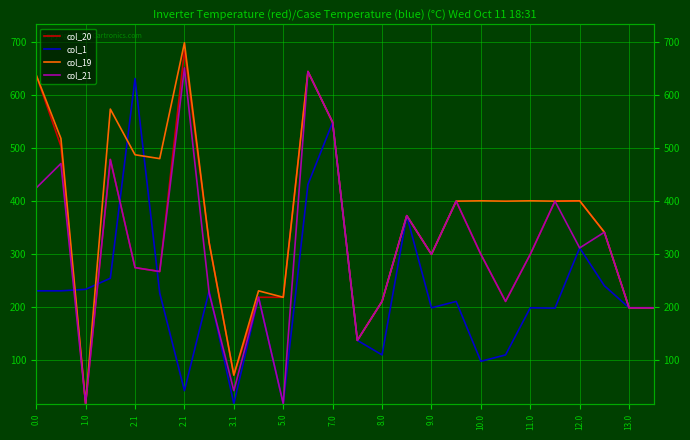

Between 17 and 21, which series saw the biggest shift?

col_1